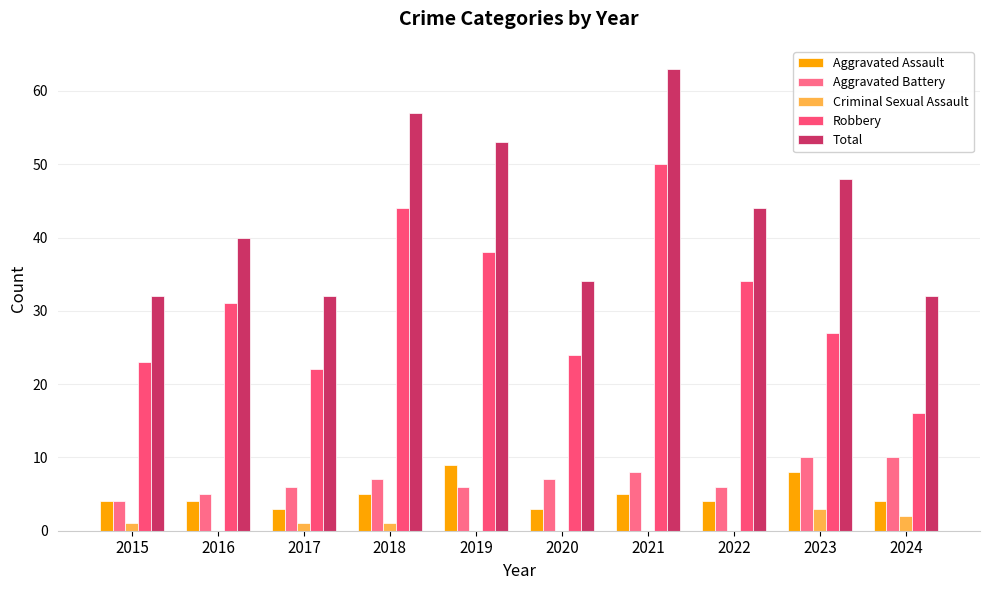

How many distinct data groups are displayed?

5